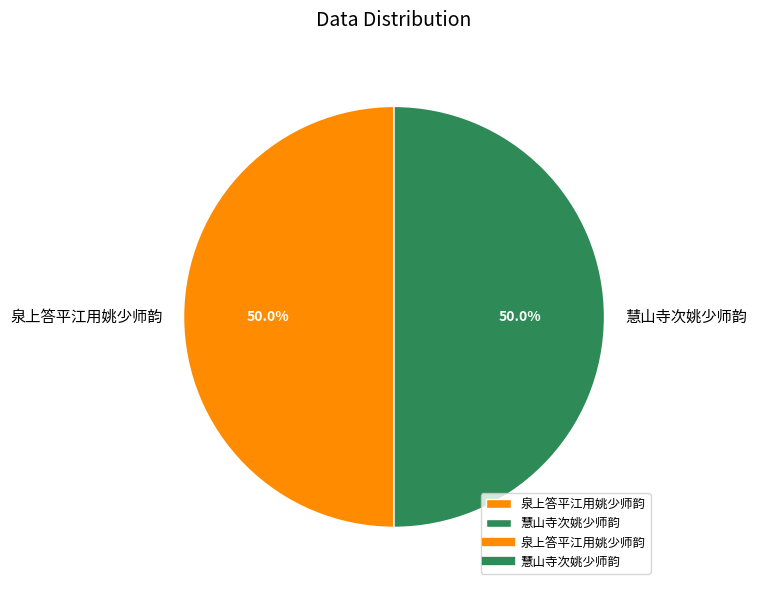

Count the number of slices in the pie.

2